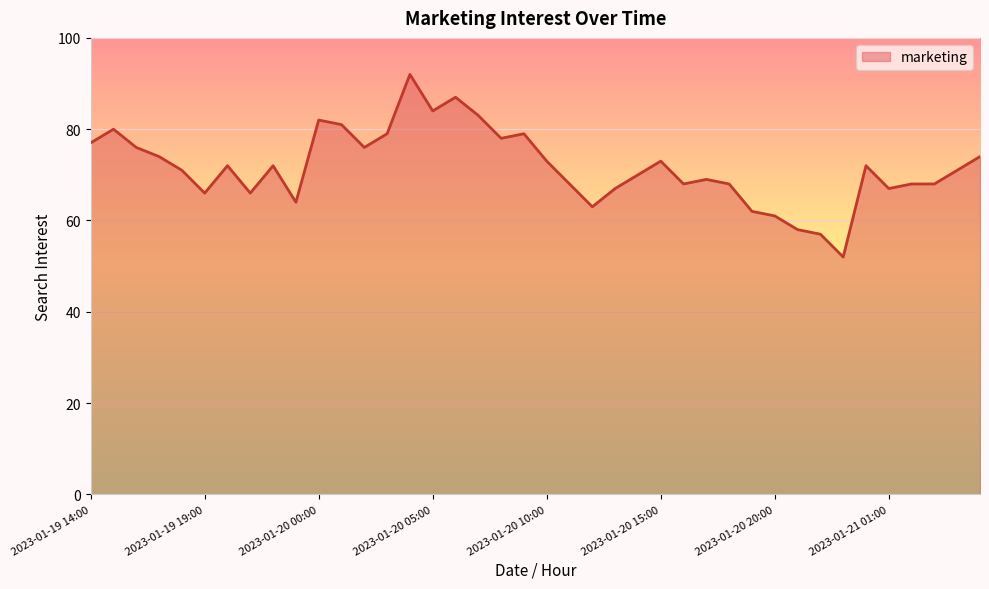

Does the chart have visible grid lines?

Yes